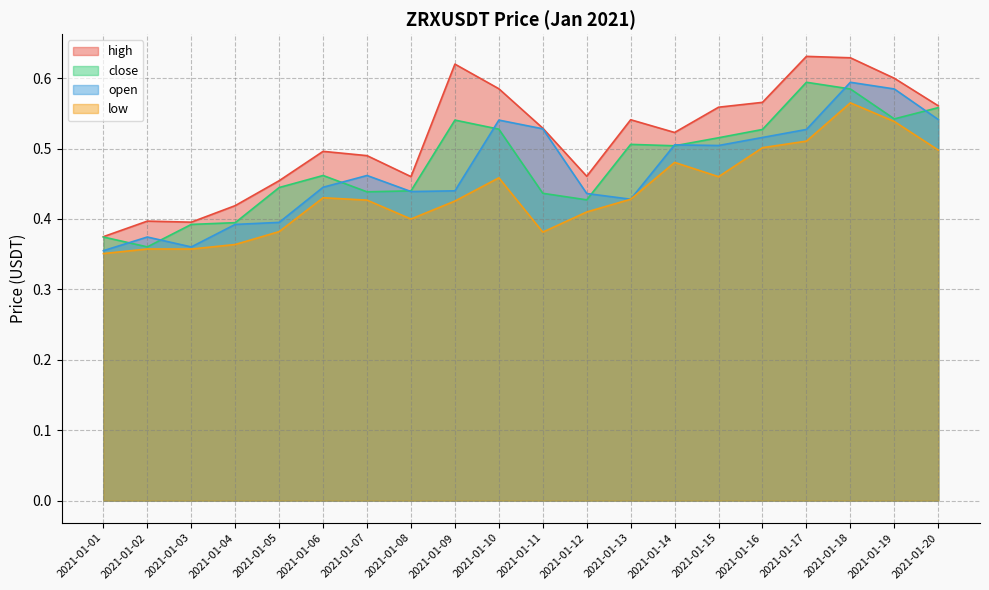

What is the average value of the close series?

0.5